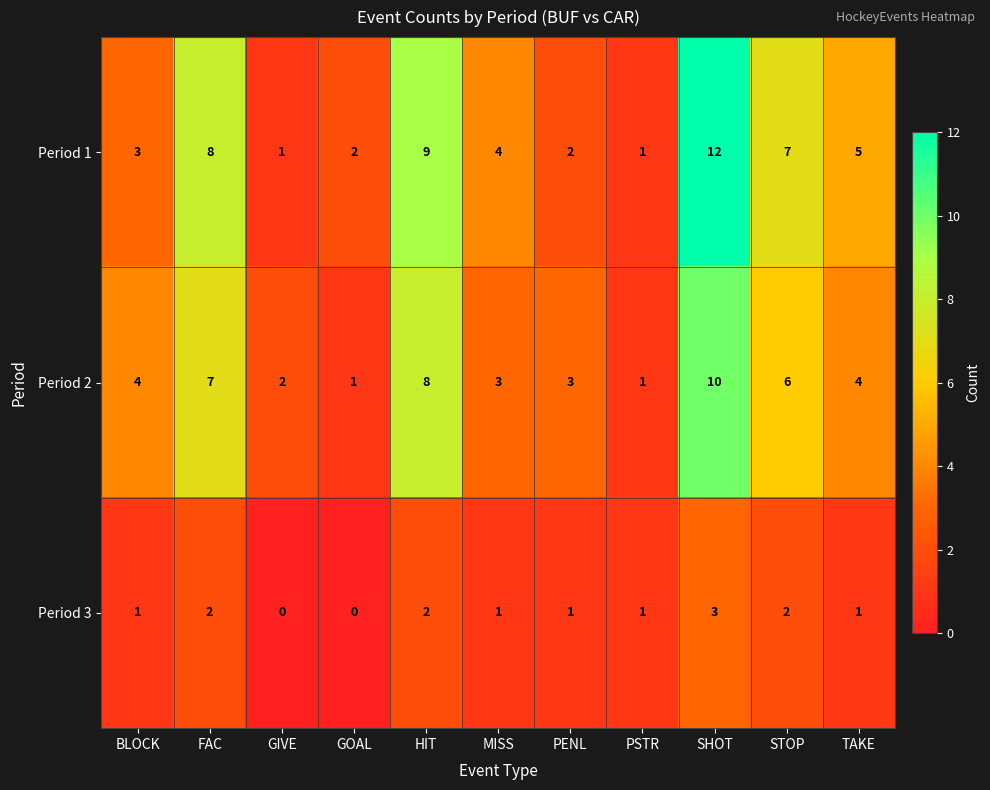

The Period 3 series shows 2 at GOAL. True or false?

False